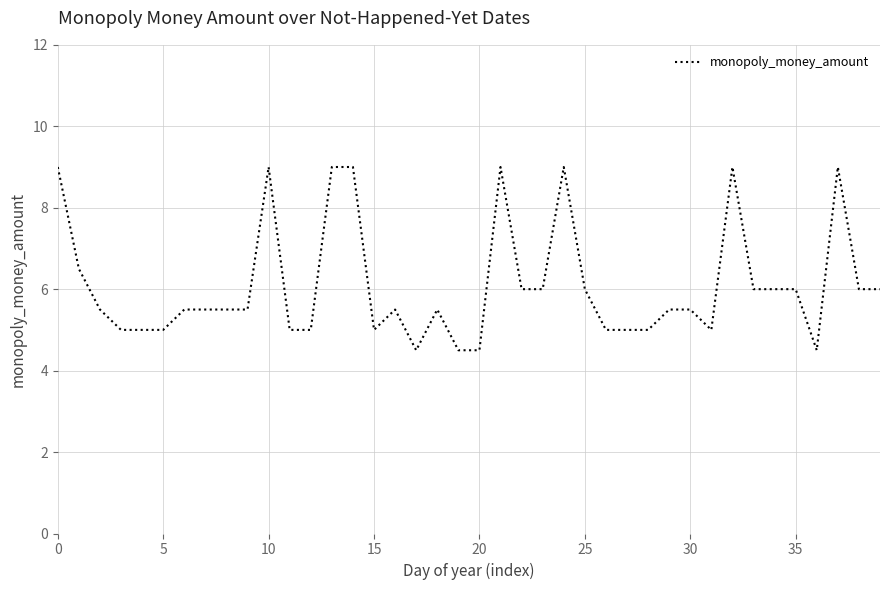

What is the minimum value shown in the chart?

4.5